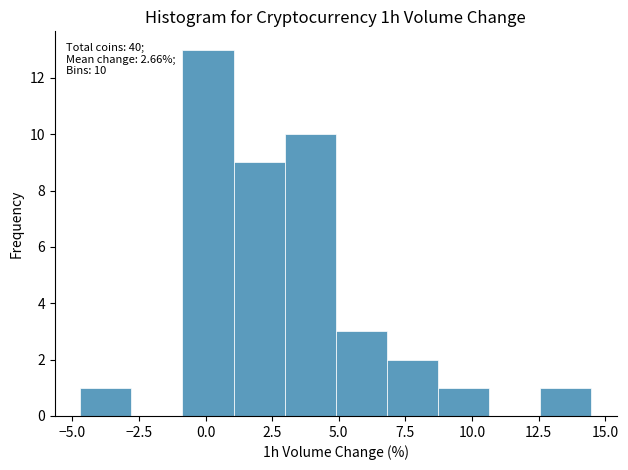

Read against the x-axis, roughly where is the centre of the tallest bar?

0.0